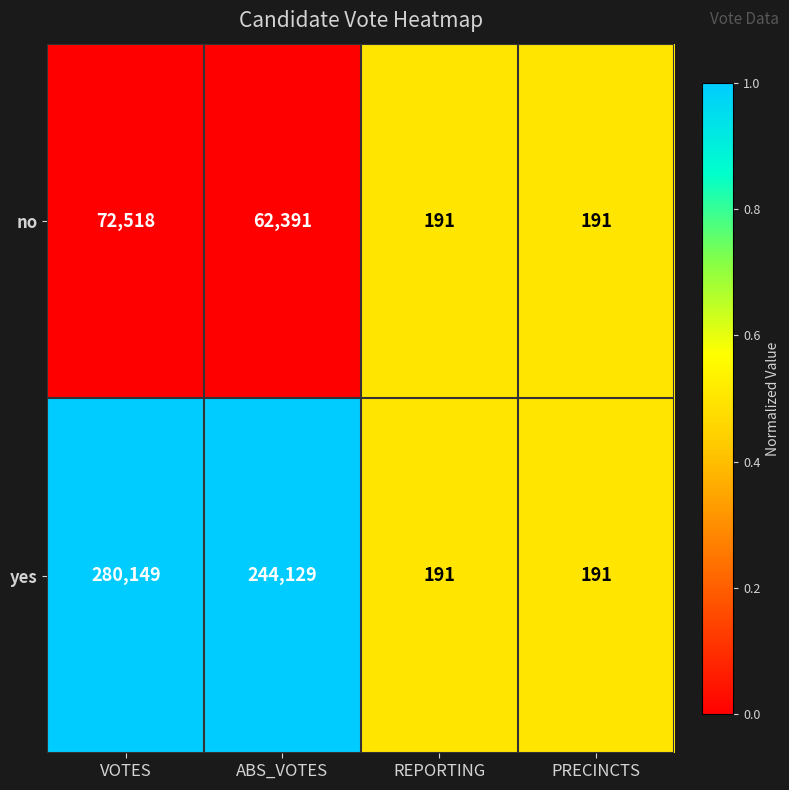

Rank the series by their maximum value, from highest to lowest.

yes, no